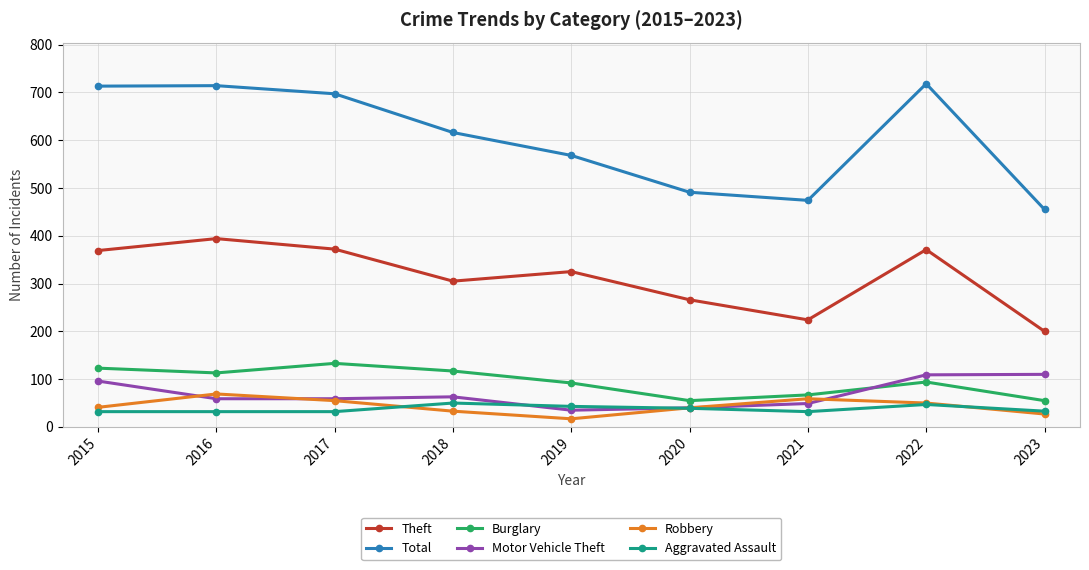

What is the total value across all series at 2018?

1184